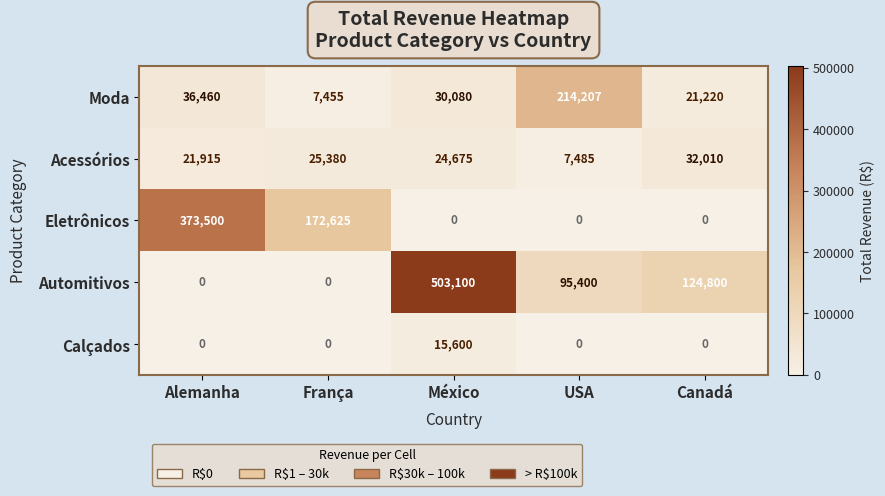

Reading left to right, list all the values displayed in this chart.

Moda: 36460	7455	30080	214207	21220
Acessórios: 21915	25380	24675	7485	32010
Eletrônicos: 373500	172625	0	0	0
Automitivos: 0	0	503100	95400	124800
Calçados: 0	0	15600	0	0